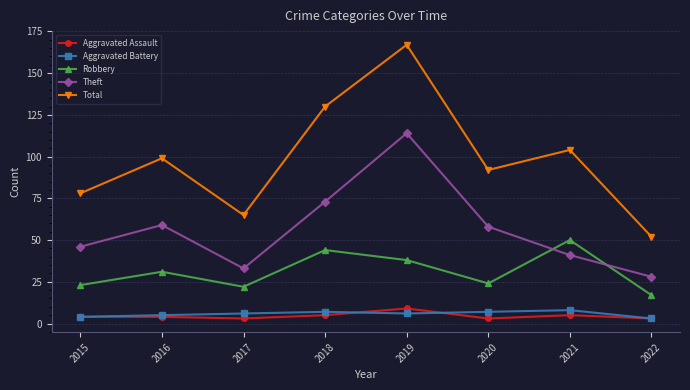

What is the difference between the maximum and minimum values in the Aggravated Battery series?

5